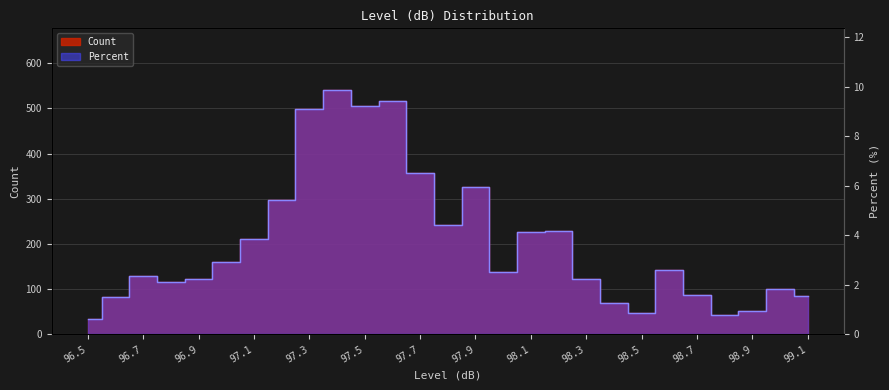

What are all the series names shown in the legend?

Count, Percent